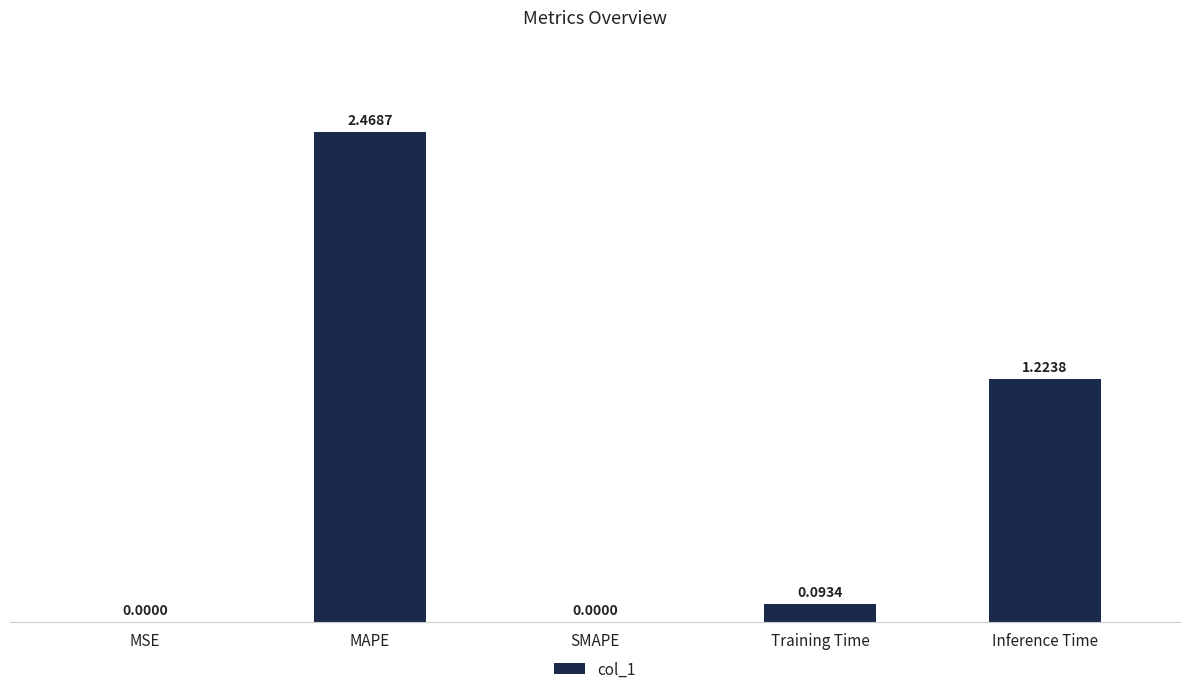

How many values exceed 0?

4